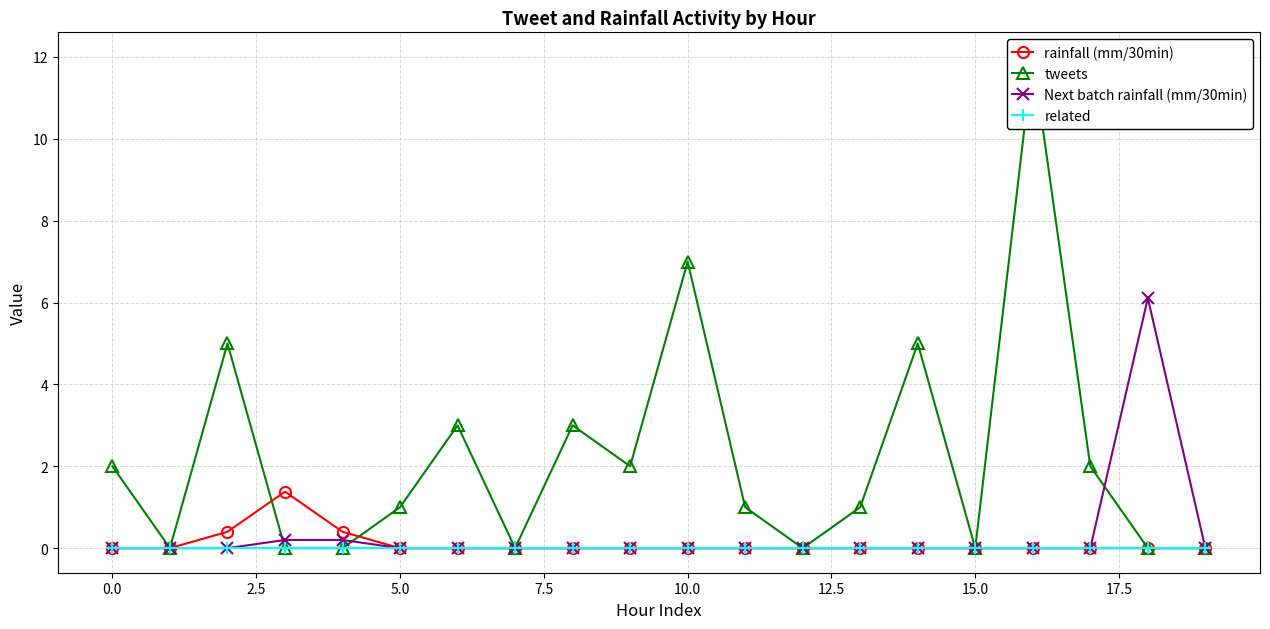

Which series has the largest range (max minus min)?

tweets